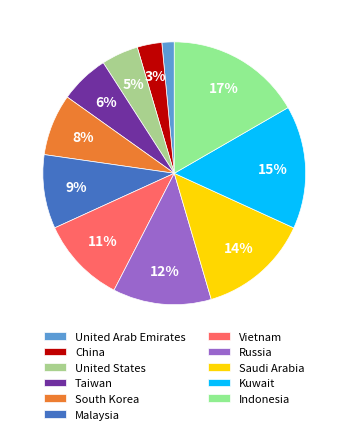

Which slice is the largest?

Indonesia